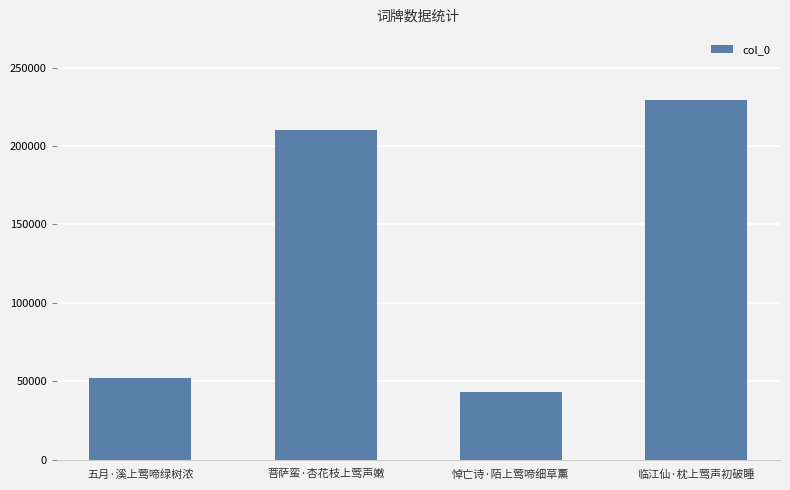

Reading left to right, list all the values displayed in this chart.

52084	210182	43339	229628